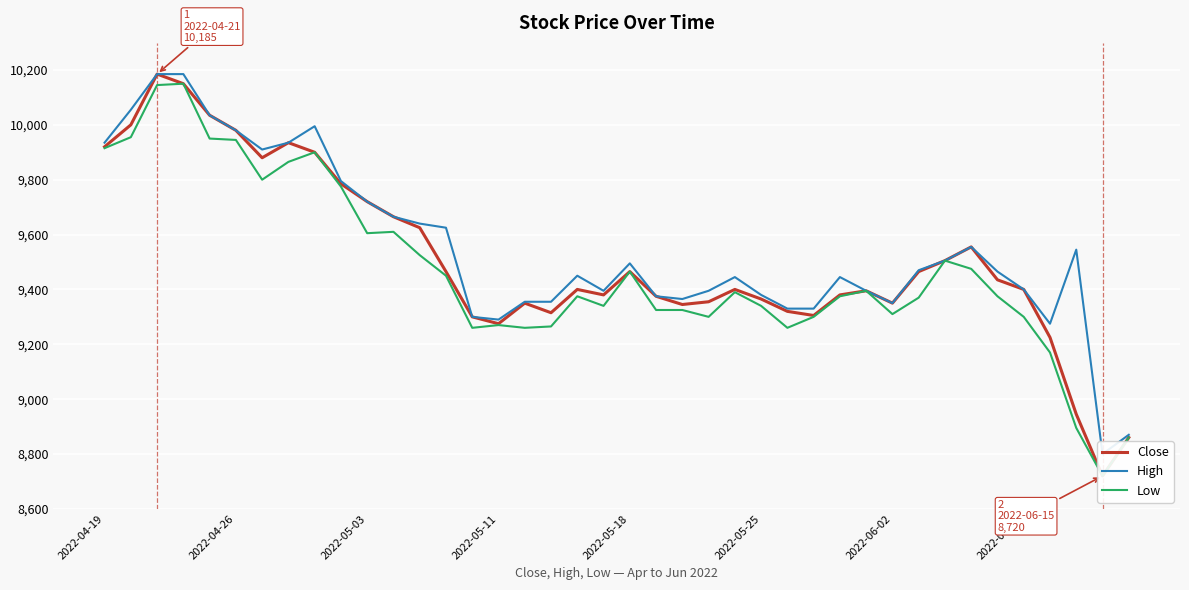

At how many categories does at least one series exceed 9829?

9